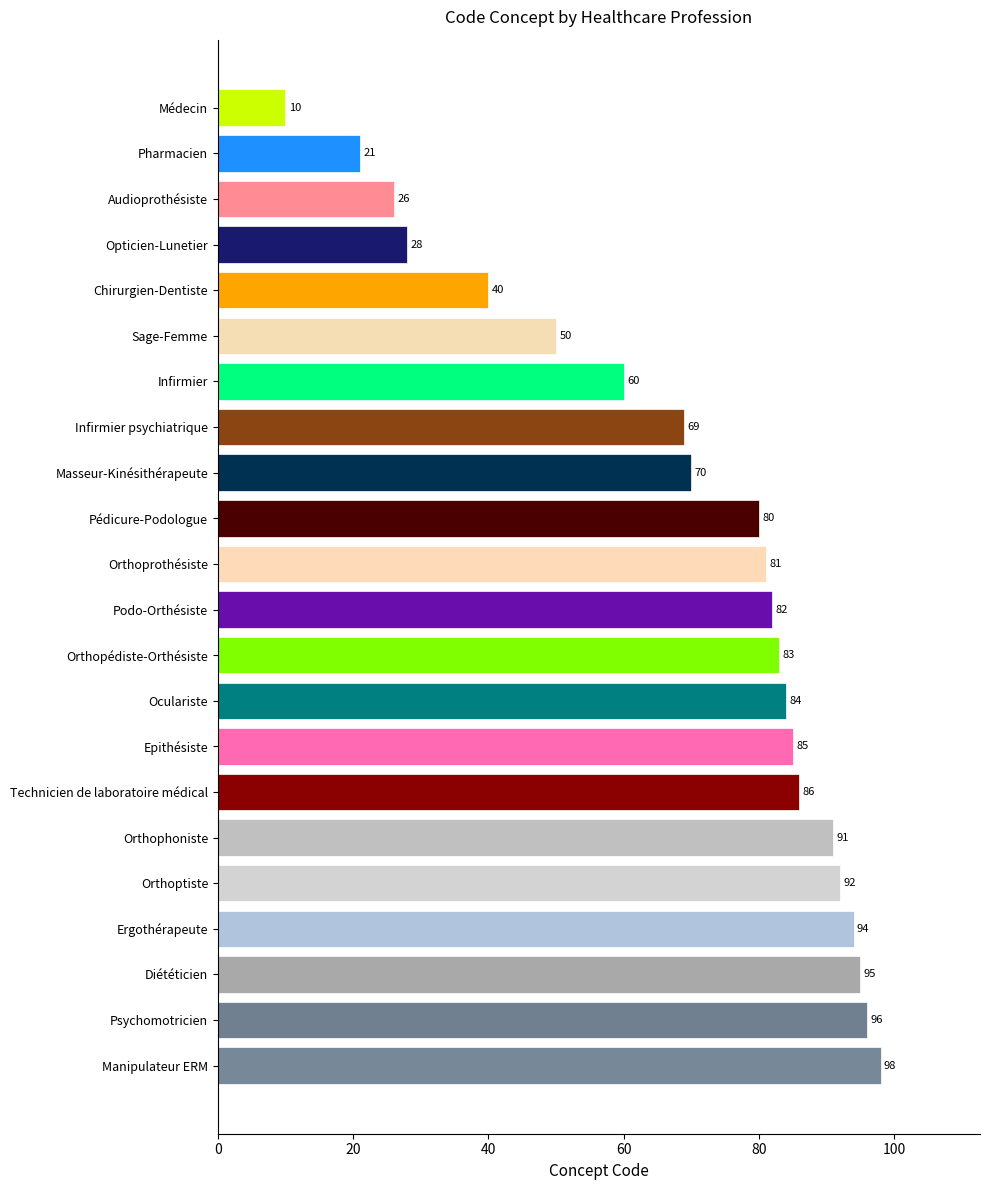

The chart shows a value of 69 at Chirurgien-Dentiste. True or false?

False